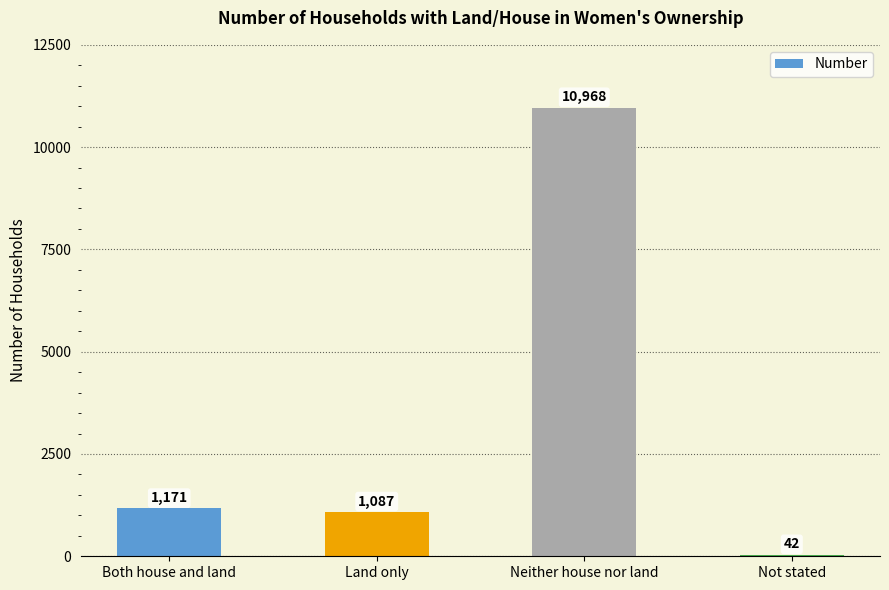

Between Not stated and Land only, which is larger?

Land only